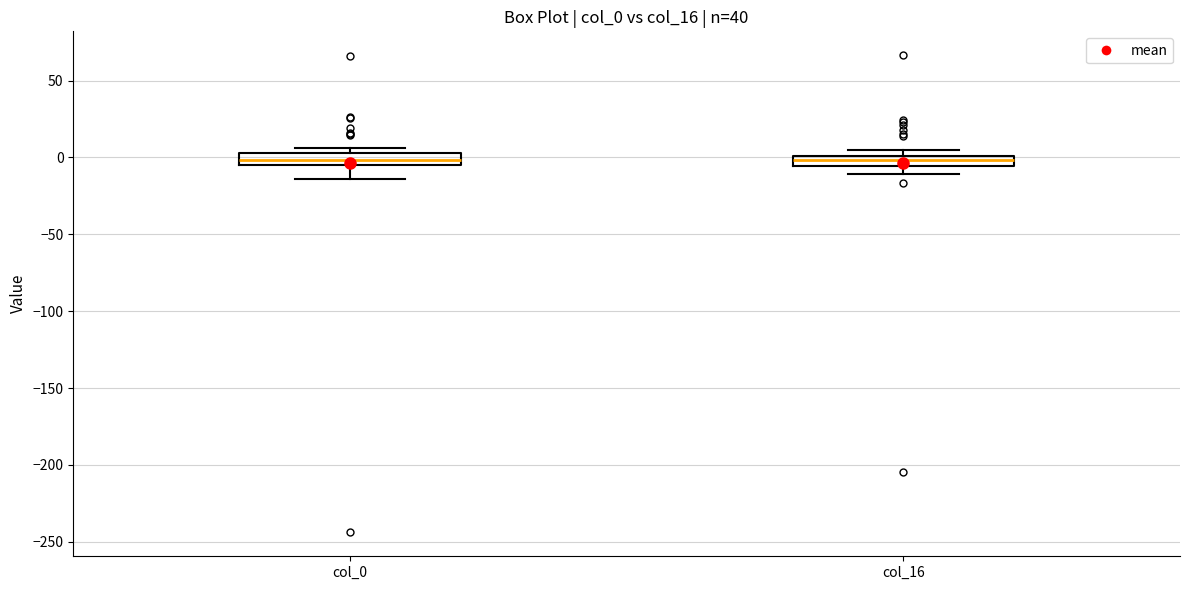

Where does the median line of the box for col_0 sit on the y-axis? The values are not printed on the chart, so give them approximately, as read against the axis.

0